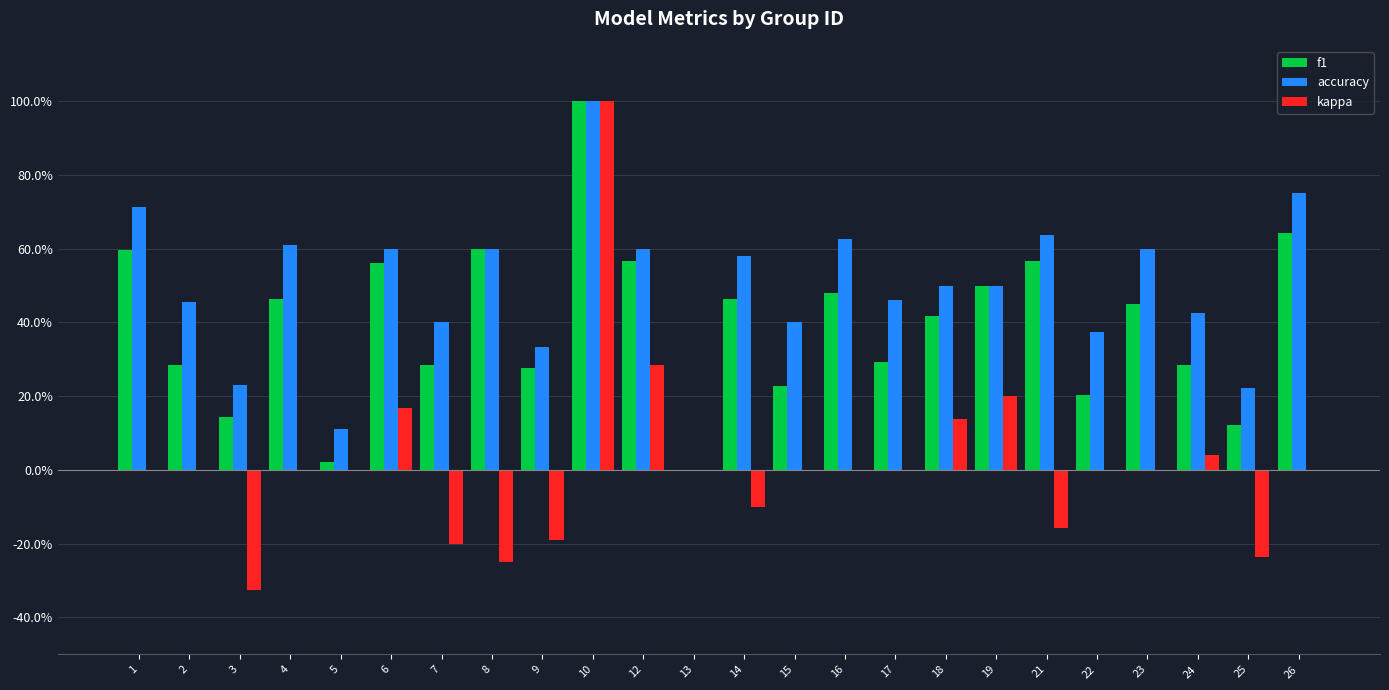

Reading left to right, what are all the values shown in this chart?

f1: 0.6	0.3	0.1	0.5	0.0	0.6	0.3	0.6	0.3	1.0	0.6	0.0	0.5	0.2	0.5	0.3	0.4	0.5	0.6	0.2	0.5	0.3	0.1	0.6
accuracy: 0.7	0.5	0.2	0.6	0.1	0.6	0.4	0.6	0.3	1.0	0.6	0.0	0.6	0.4	0.6	0.5	0.5	0.5	0.6	0.4	0.6	0.4	0.2	0.8
kappa: 0.0	0.0	-0.3	0.0	0.0	0.2	-0.2	-0.2	-0.2	1.0	0.3	0.0	-0.1	0.0	0.0	0.0	0.1	0.2	-0.2	0.0	0.0	0.0	-0.2	0.0